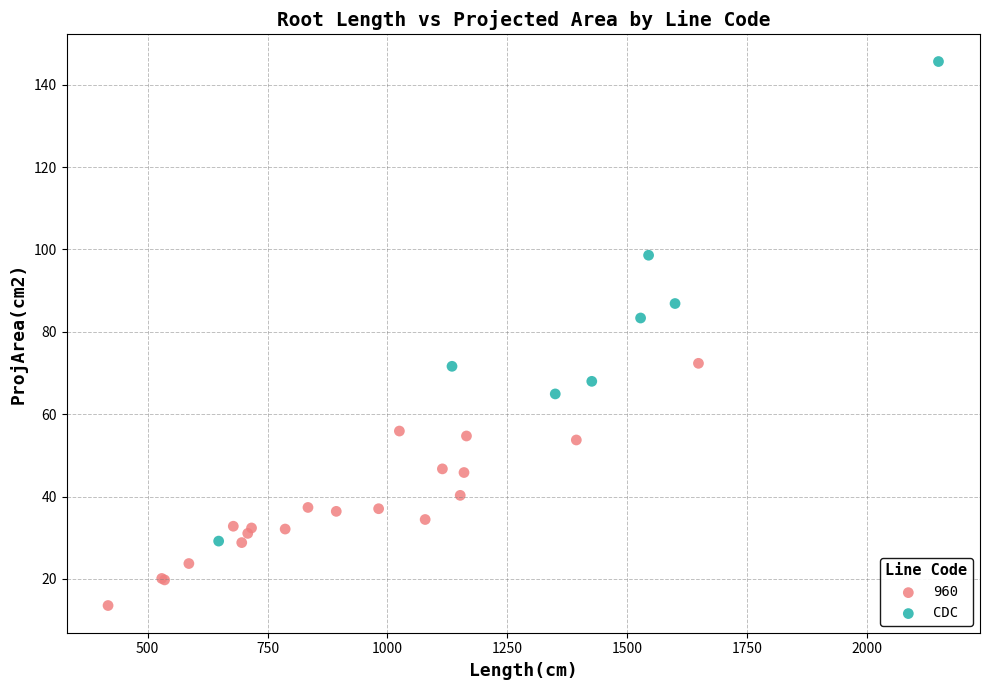

Which series has the largest Y range (max minus min)?

CDC